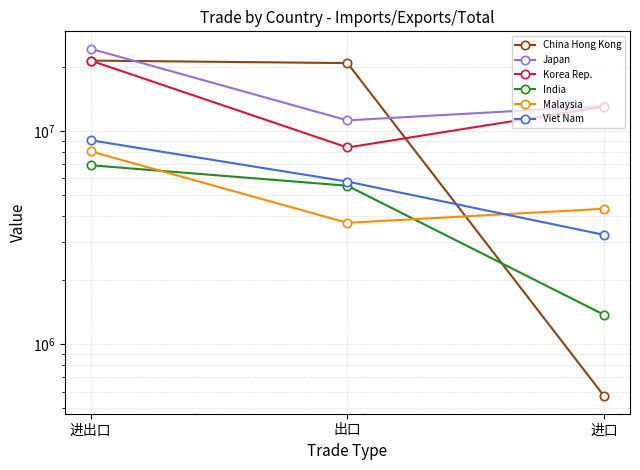

The value of China Hong Kong at 进口 is 201133. True or false?

False